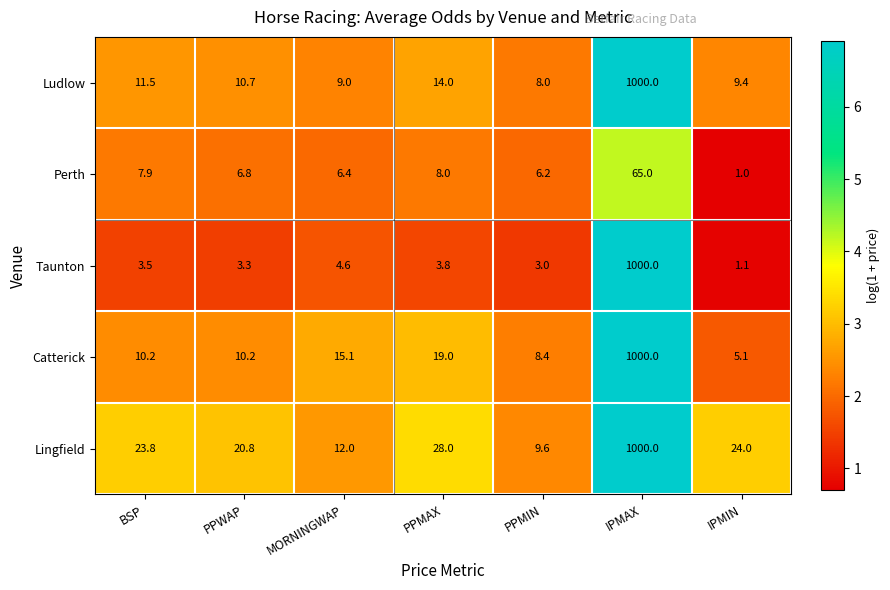

Which series has the widest spread of values?

Taunton